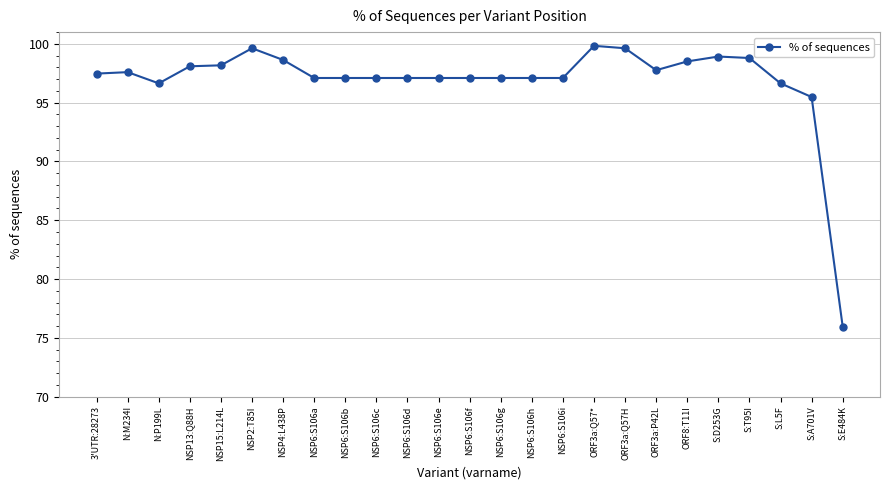

The value at NSP6:S106b is 97.1. True or false?

True